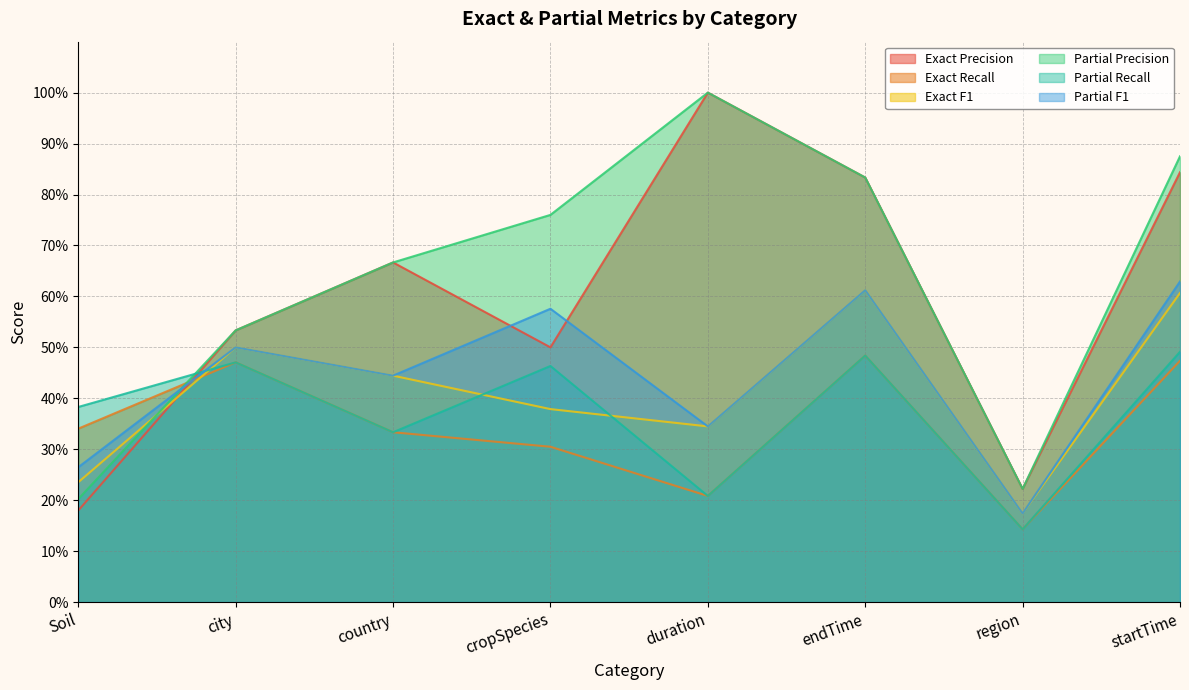

Reading left to right, what are all the values shown in this chart?

Exact Precision: Soil=0.2	city=0.5	country=0.7	cropSpecies=0.5	duration=1.0	endTime=0.8	region=0.2	startTime=0.8
Exact Recall: Soil=0.3	city=0.5	country=0.3	cropSpecies=0.3	duration=0.2	endTime=0.5	region=0.1	startTime=0.5
Exact F1: Soil=0.2	city=0.5	country=0.4	cropSpecies=0.4	duration=0.3	endTime=0.6	region=0.2	startTime=0.6
Partial Precision: Soil=0.2	city=0.5	country=0.7	cropSpecies=0.8	duration=1.0	endTime=0.8	region=0.2	startTime=0.9
Partial Recall: Soil=0.4	city=0.5	country=0.3	cropSpecies=0.5	duration=0.2	endTime=0.5	region=0.1	startTime=0.5
Partial F1: Soil=0.3	city=0.5	country=0.4	cropSpecies=0.6	duration=0.3	endTime=0.6	region=0.2	startTime=0.6